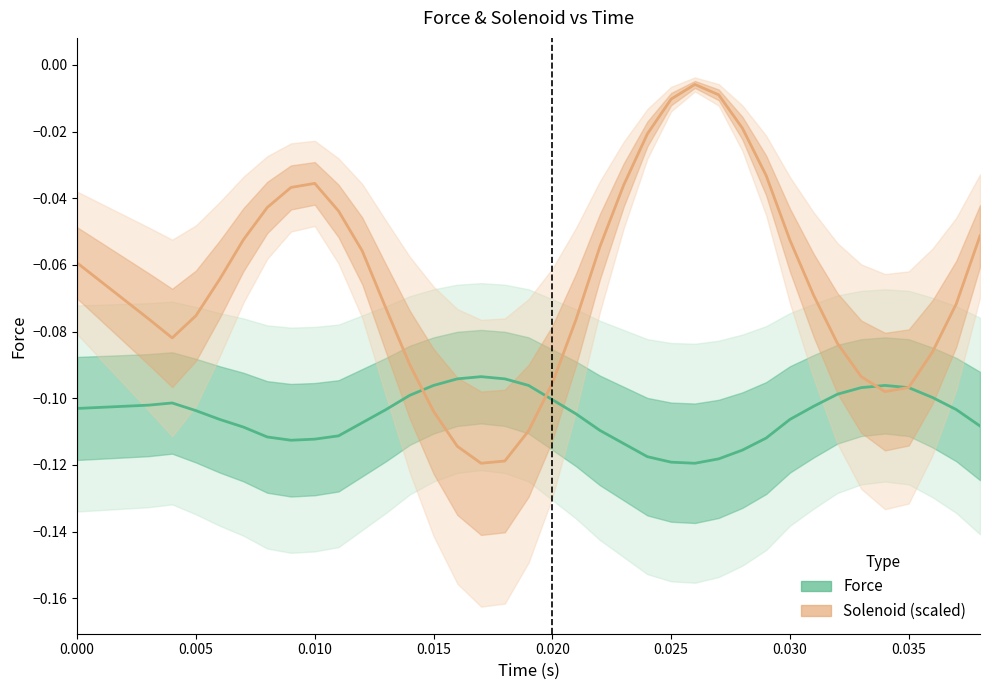

Is this an area chart (filled region under the line)?

No